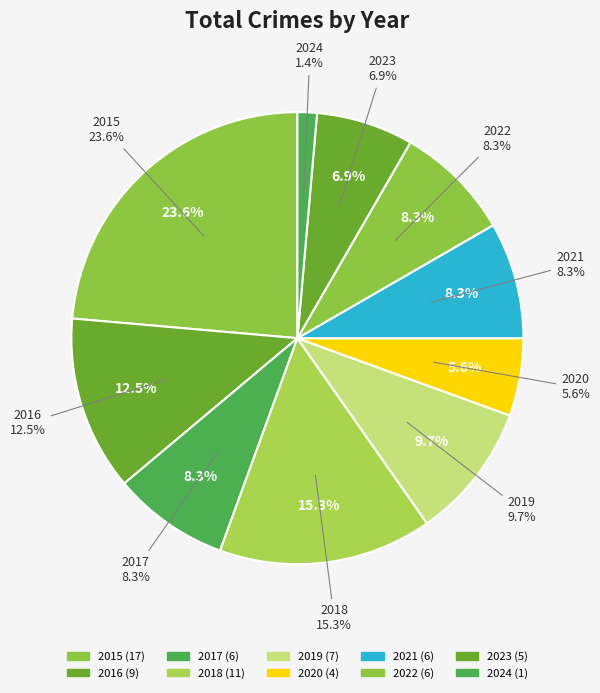

Count the number of slices in the pie.

10